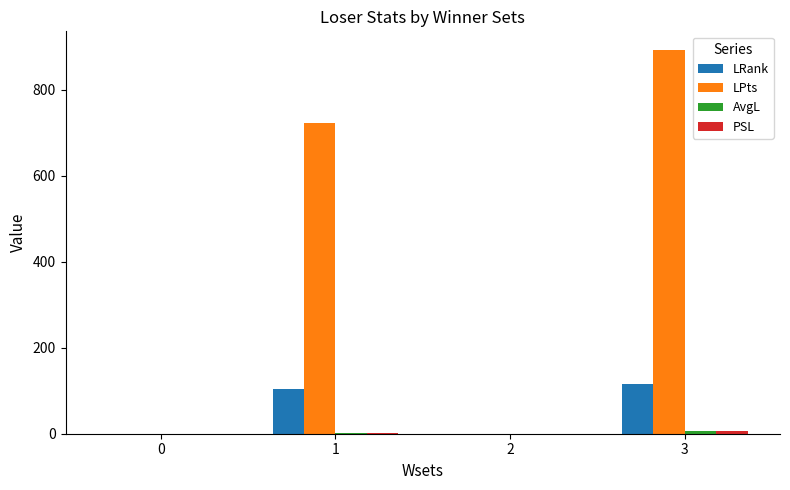

At which category is the sum across all series the highest?

3